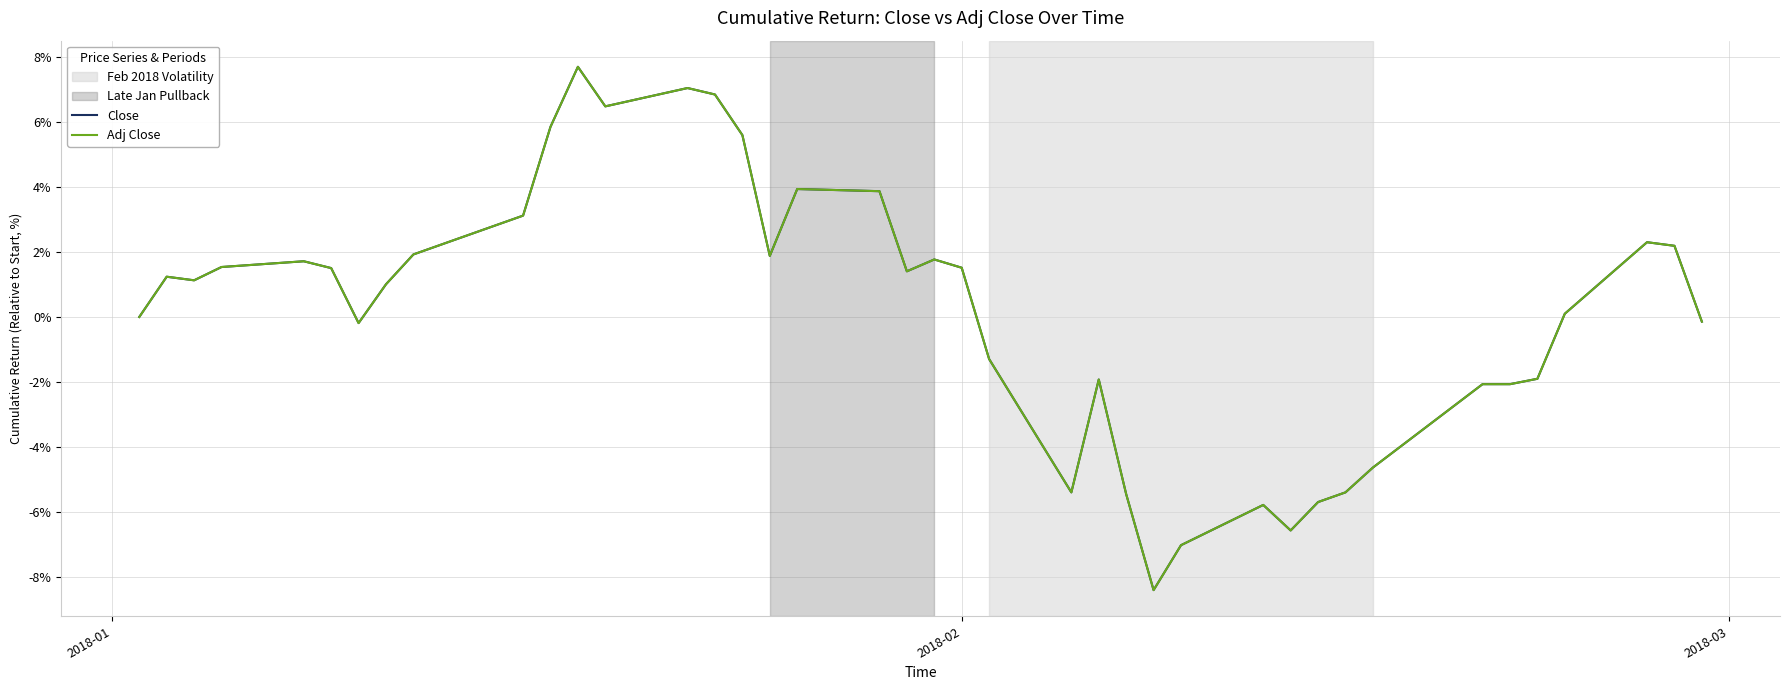

What is the maximum value for Adj Close?

7.7